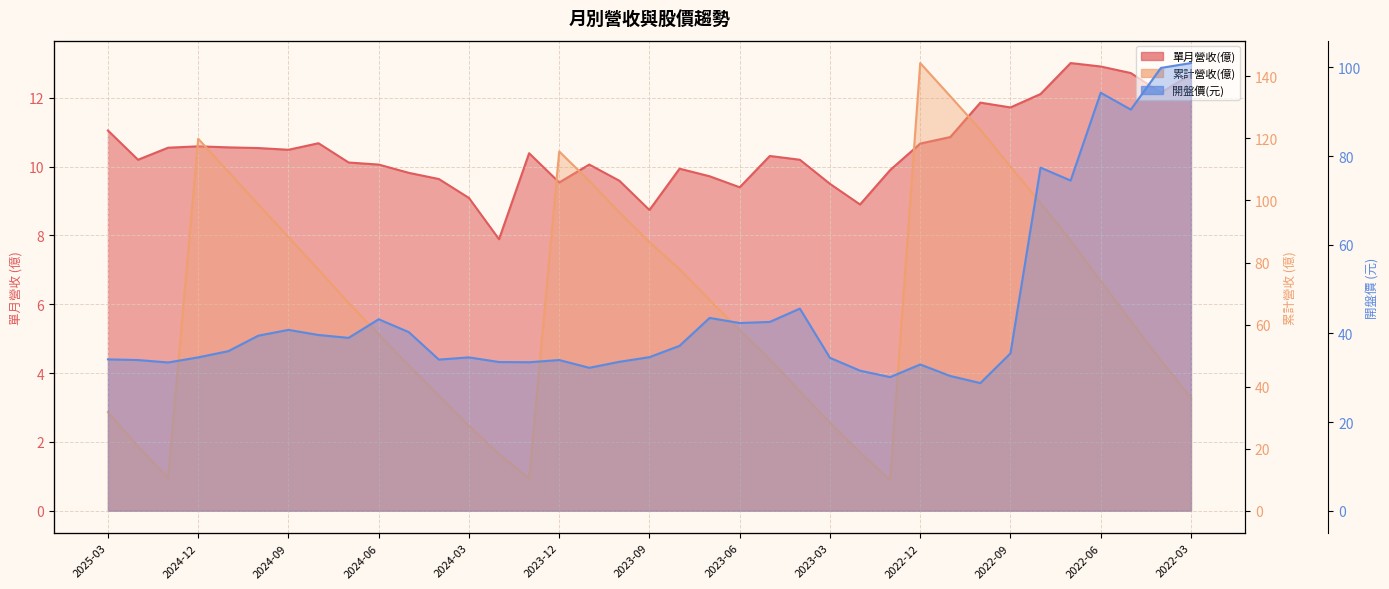

Rank the series by their maximum value, from lowest to highest.

單月營收(億), 開盤價, 累計營收(億)